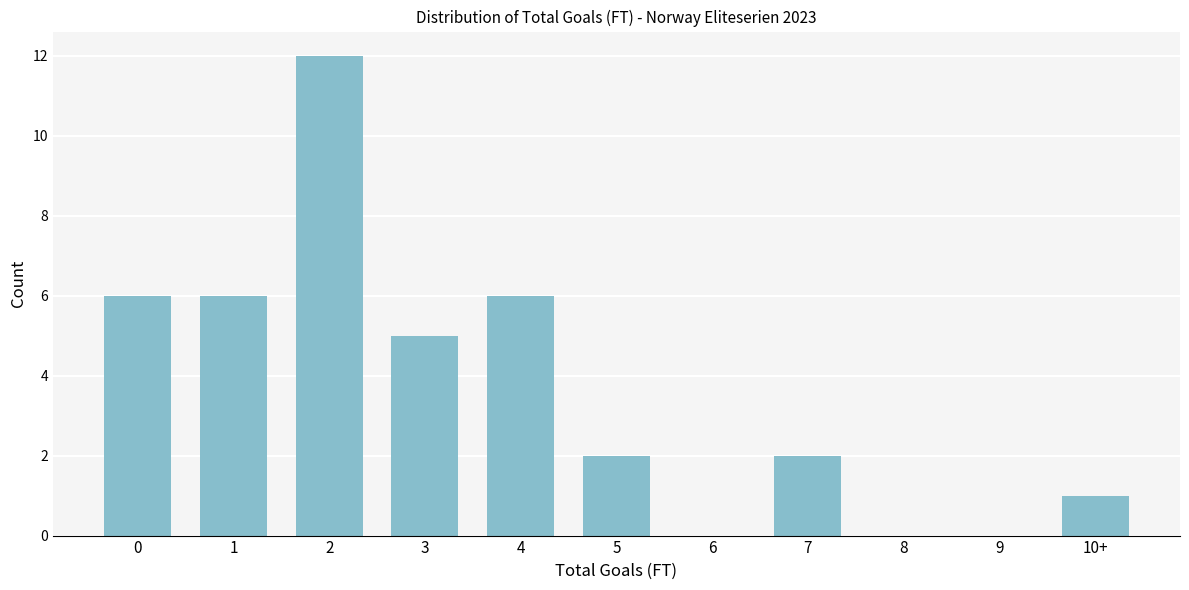

Reading left to right, what are all the values shown in this chart?

0=6	1=6	2=12	3=5	4=6	5=2	6=0	7=2	8=0	9=0	10+=1